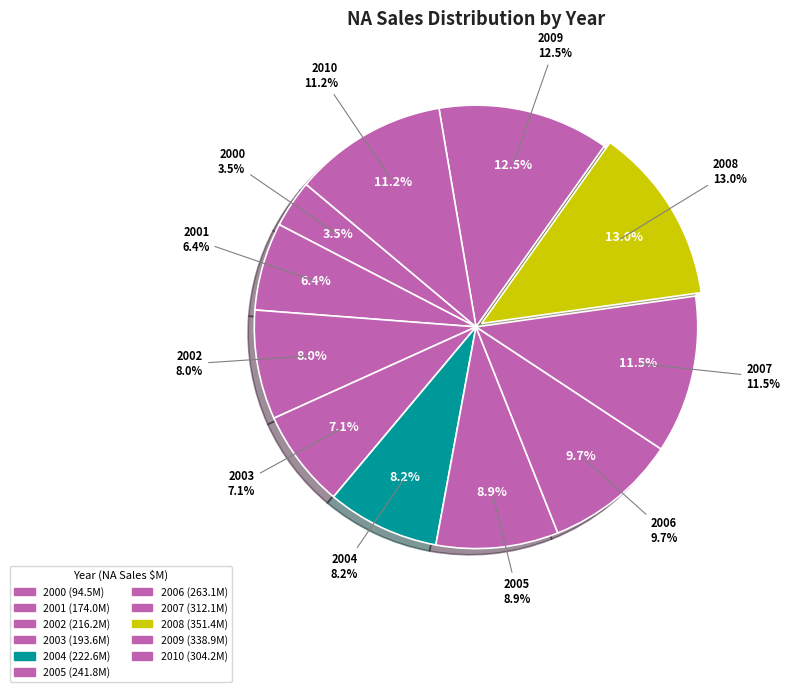

Is it true that 2010 is 20% of the pie?

False